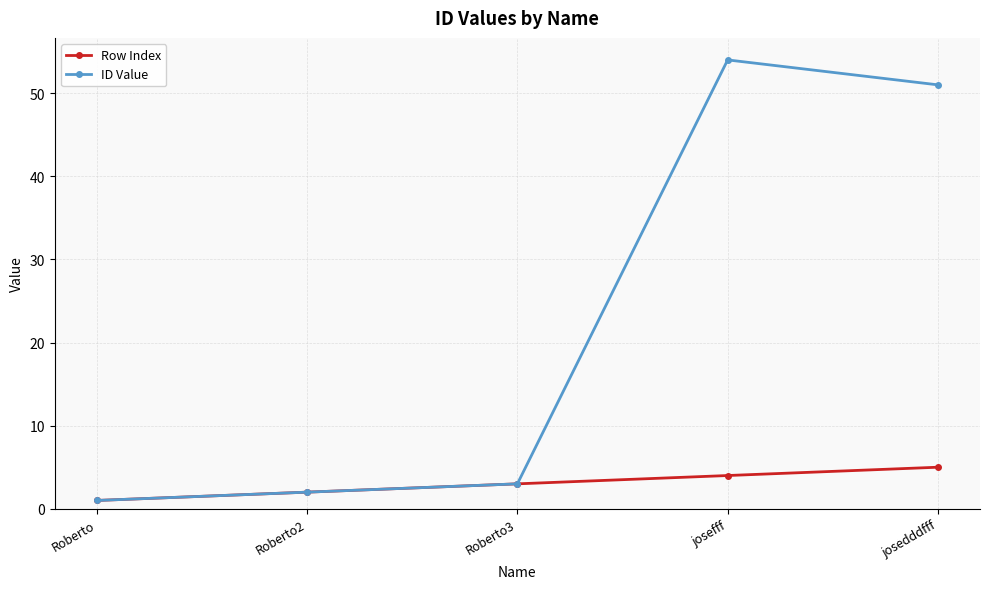

What position from the right is josedddfff?

1